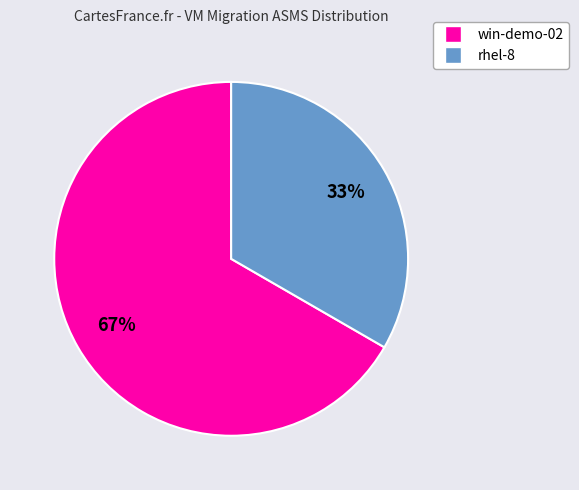

Count the number of slices in the pie.

2